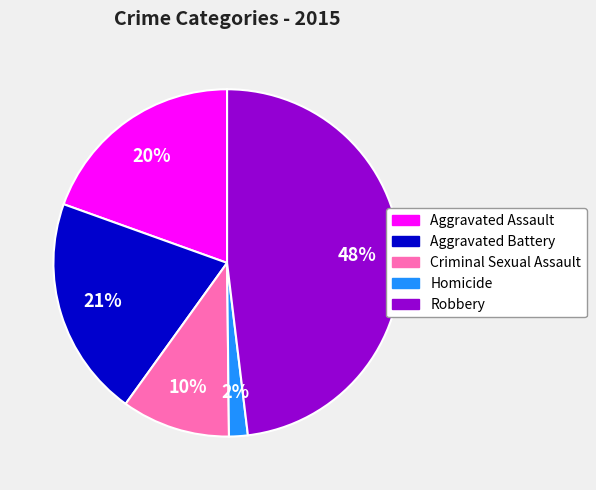

Approximately how many times larger is the value at Aggravated Battery compared to Aggravated Assault?

1.1